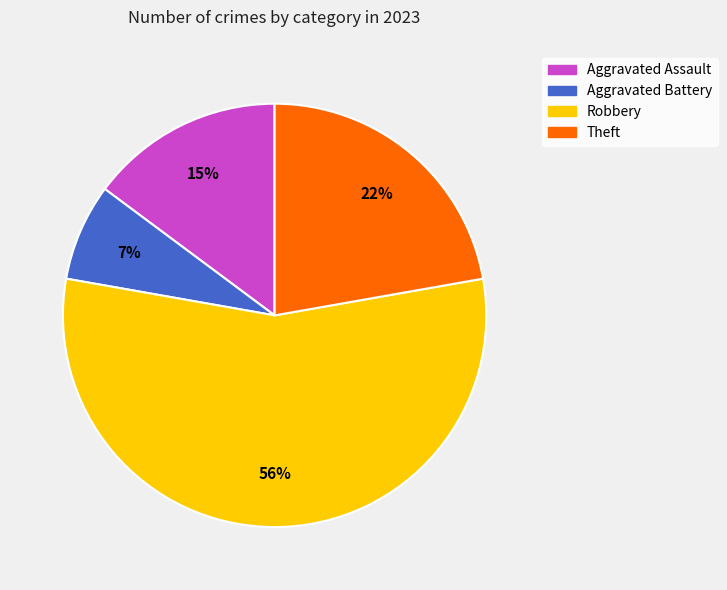

To the nearest percent, what is the average slice percentage?

25%